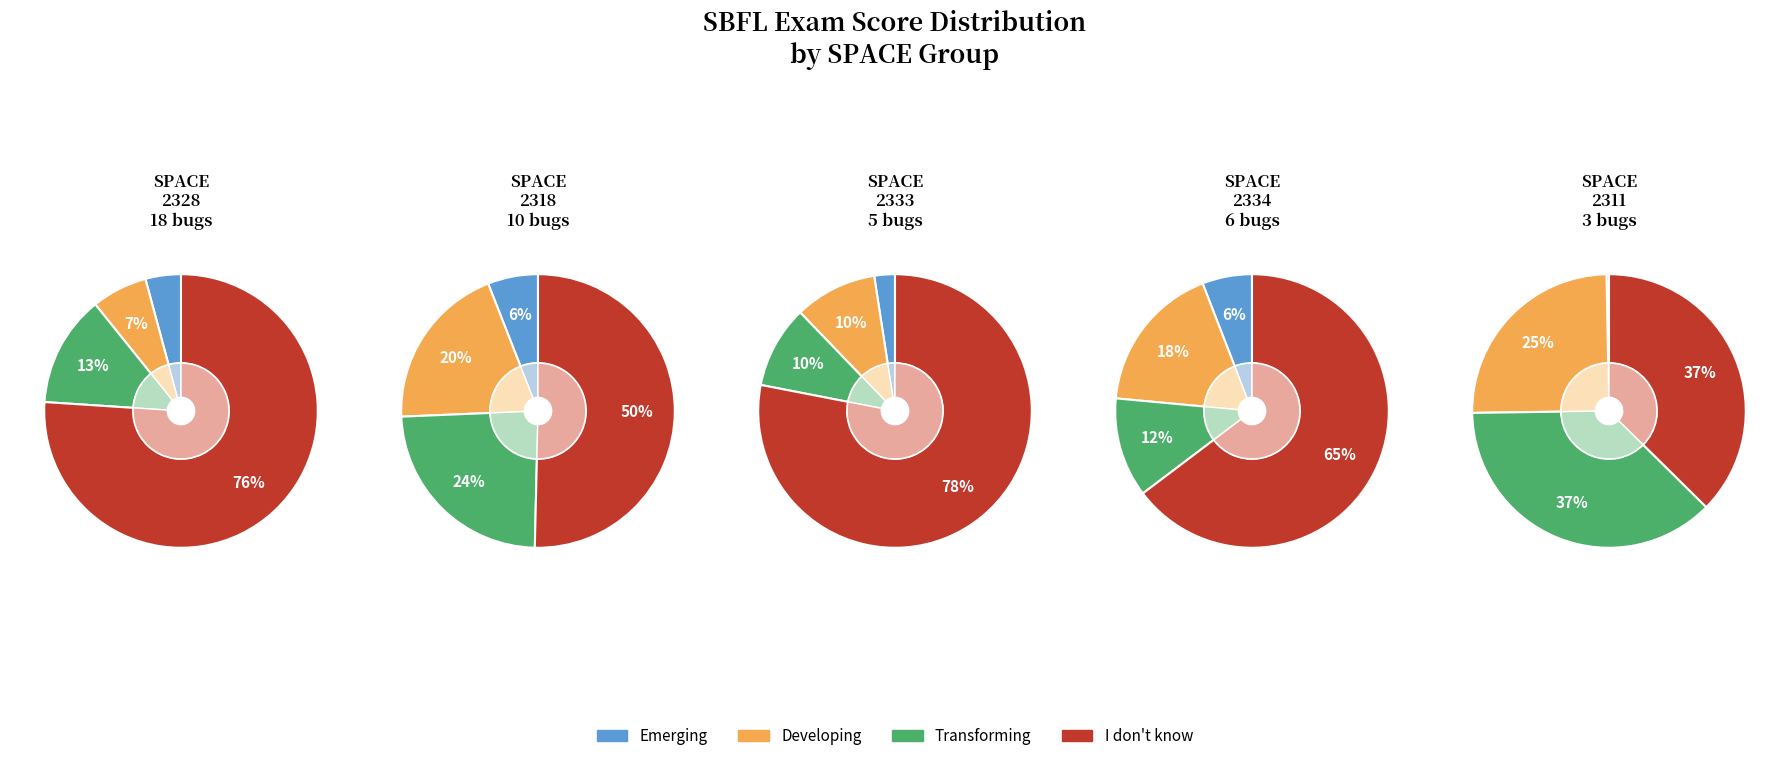

The 4 slice represents 0% of the pie. True or false?

True